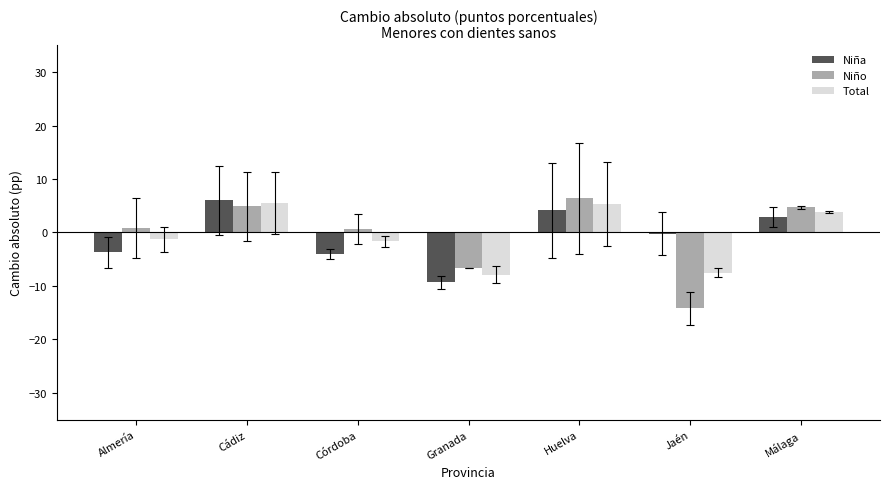

What are all the series names shown in the legend?

Niña, Niño, Total